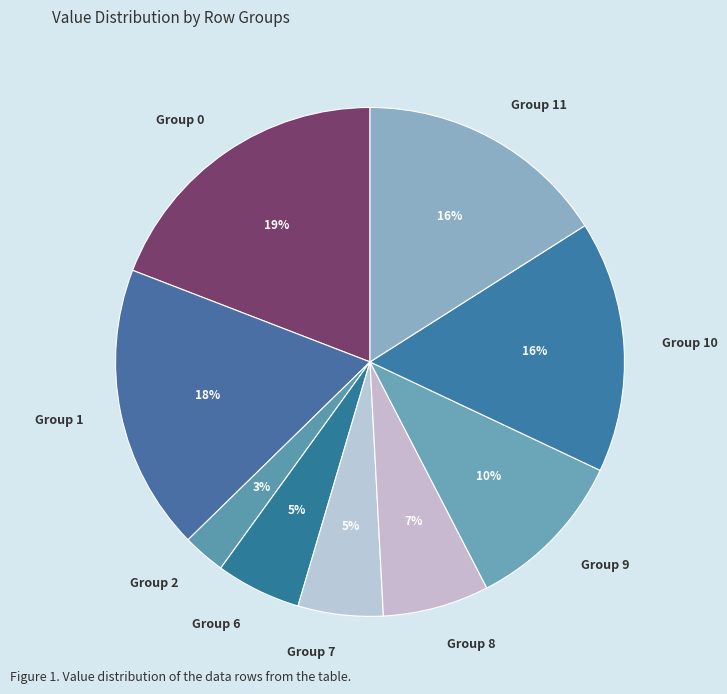

How many segments does this pie chart have?

9